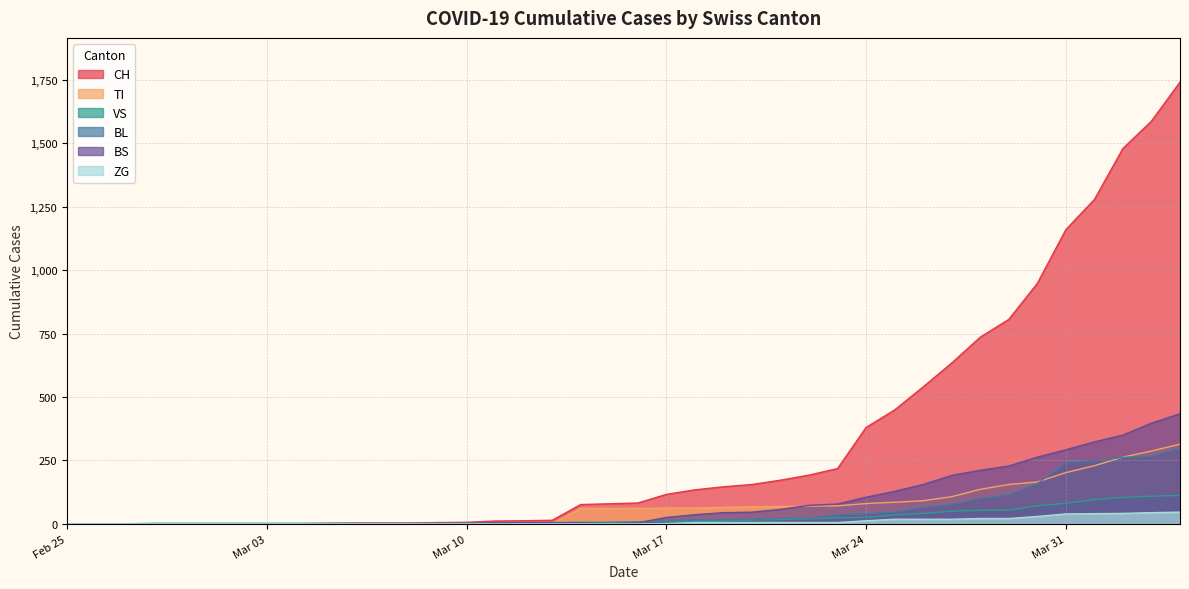

What is the difference between the maximum and minimum values in the ZG series?

46